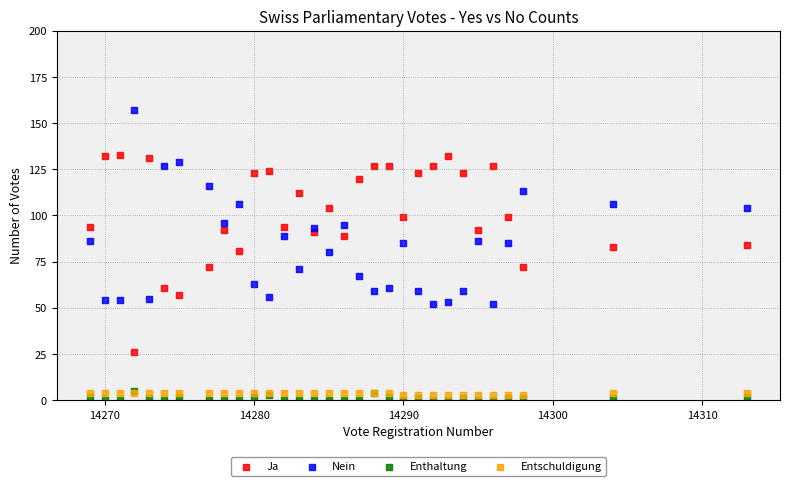

Which series reaches the maximum Y coordinate?

Nein